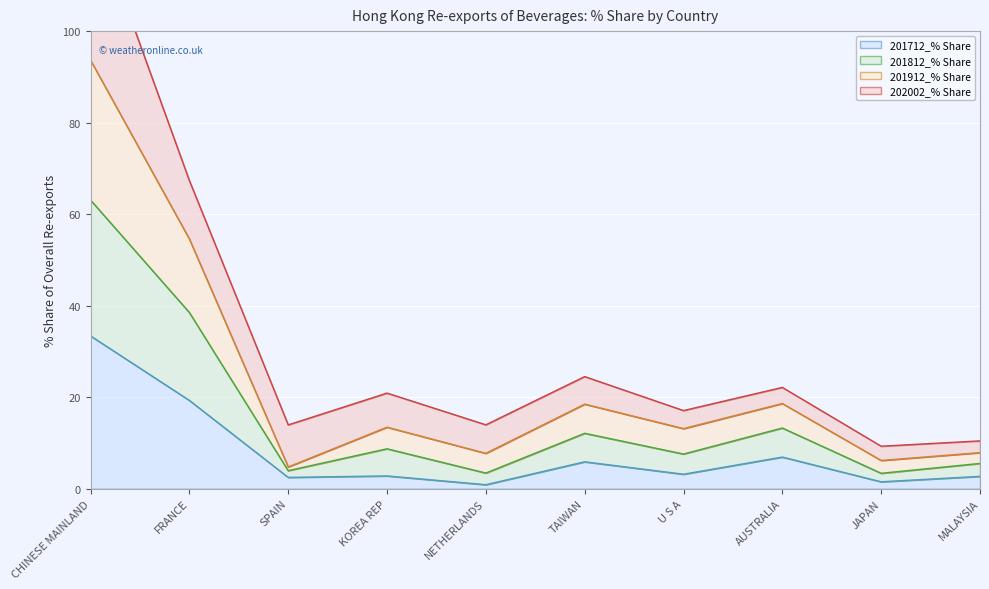

Does the chart display data point markers on the line(s)?

No